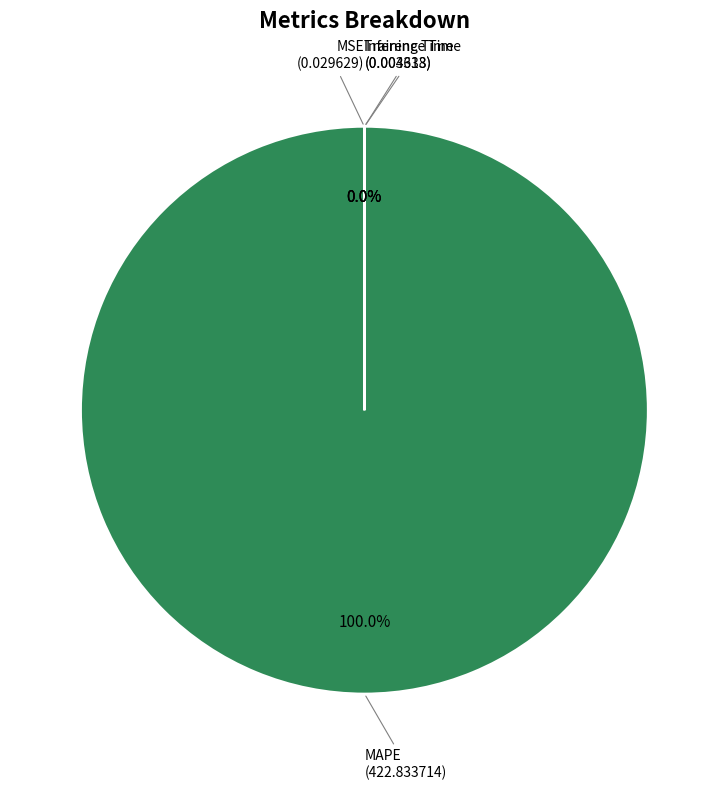

Rank the categories by value from lowest to highest.

Inference Time, Training Time, MSE, MAPE